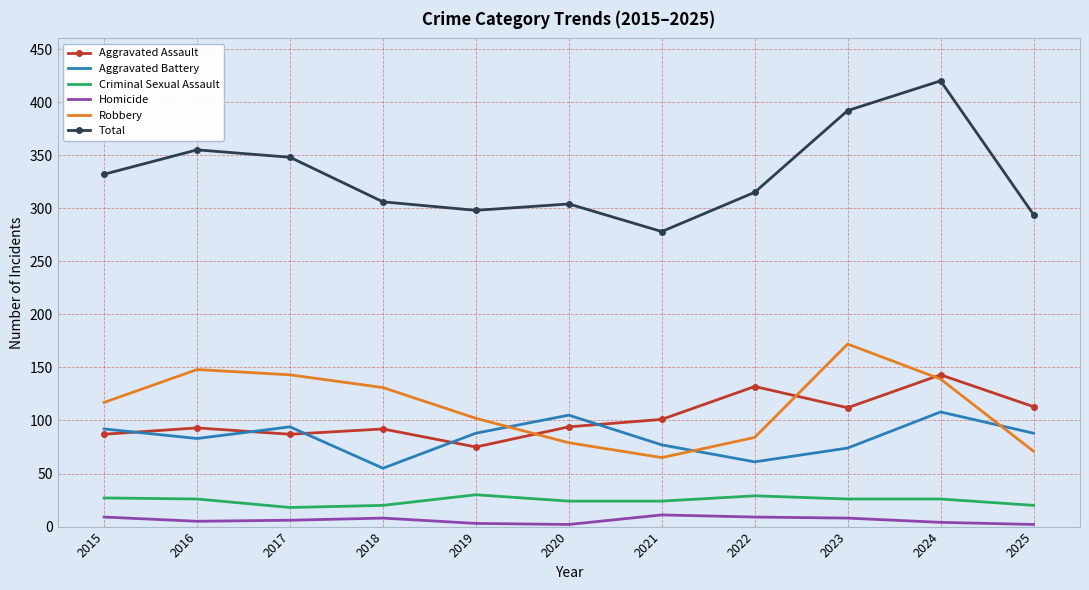

At which category is the sum across all series the highest?

2024